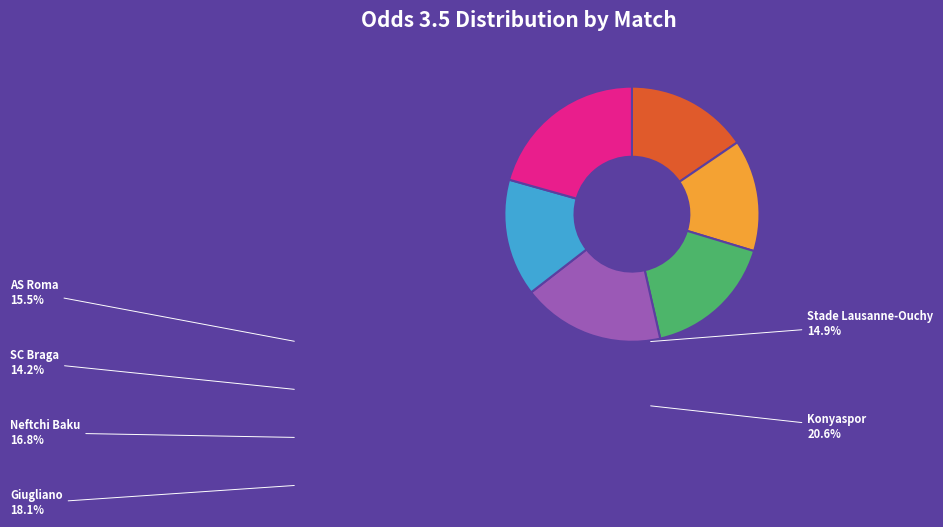

Is there a majority slice in this chart?

No